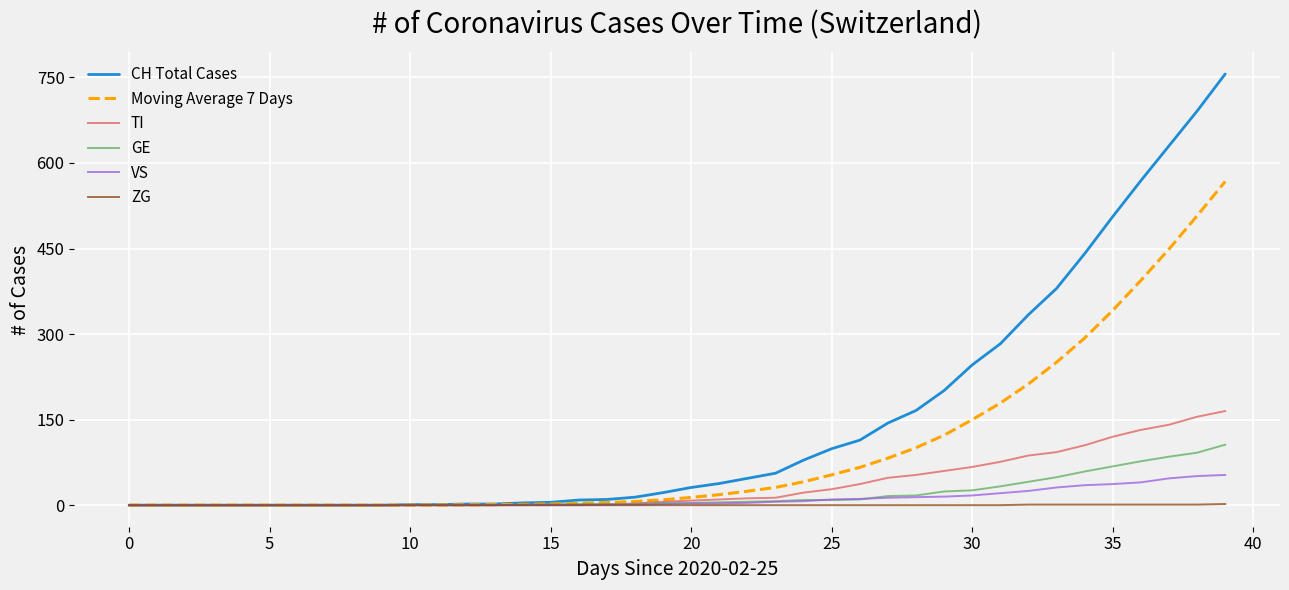

What is the maximum value shown in the chart?

756.0